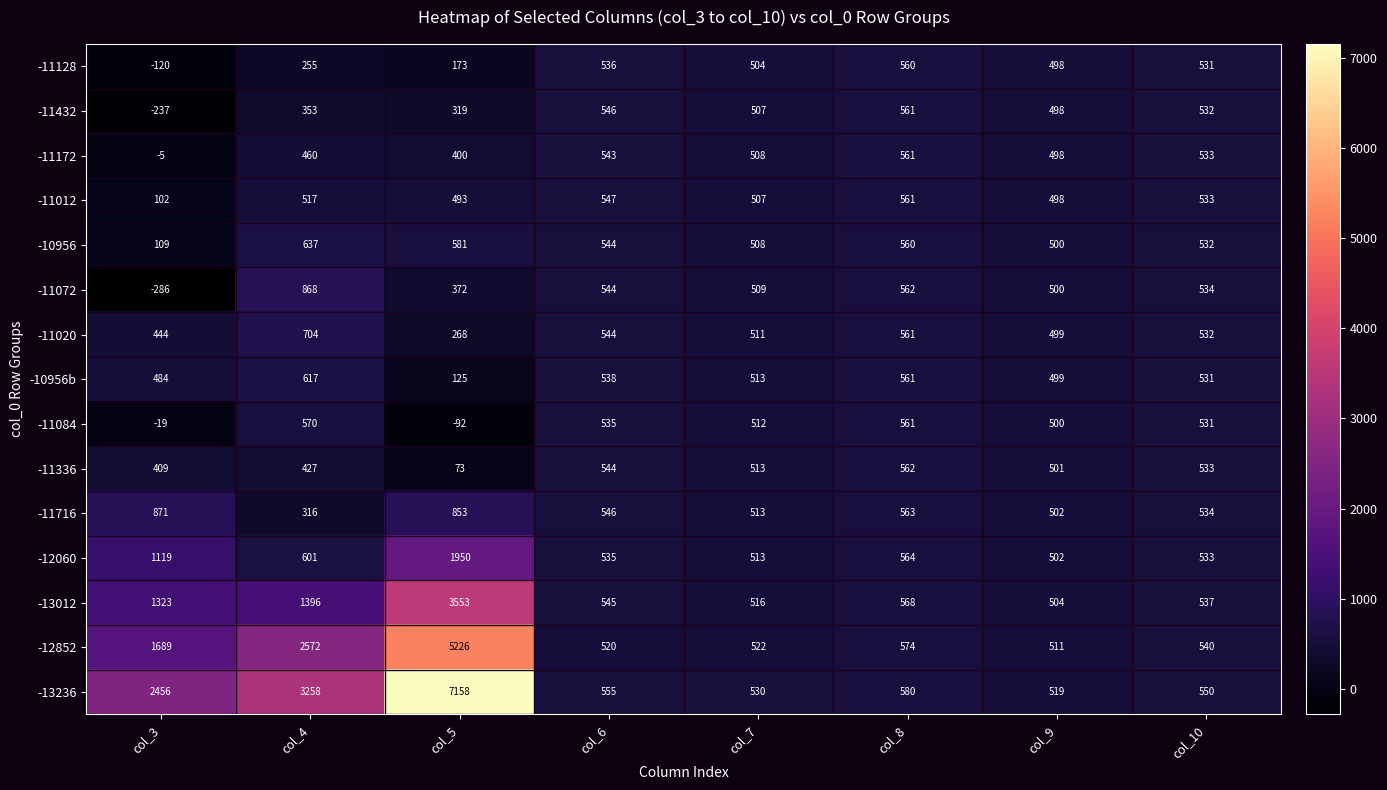

Between col_4 and col_9, which series saw the biggest shift?

-13236